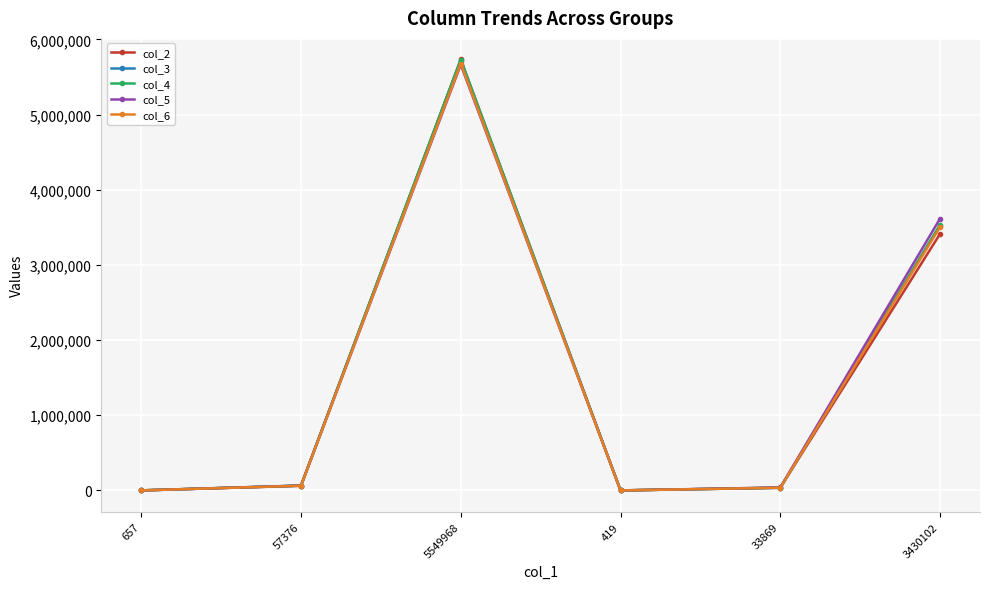

The value of col_5 at 3430102 is 4820639.9. True or false?

False